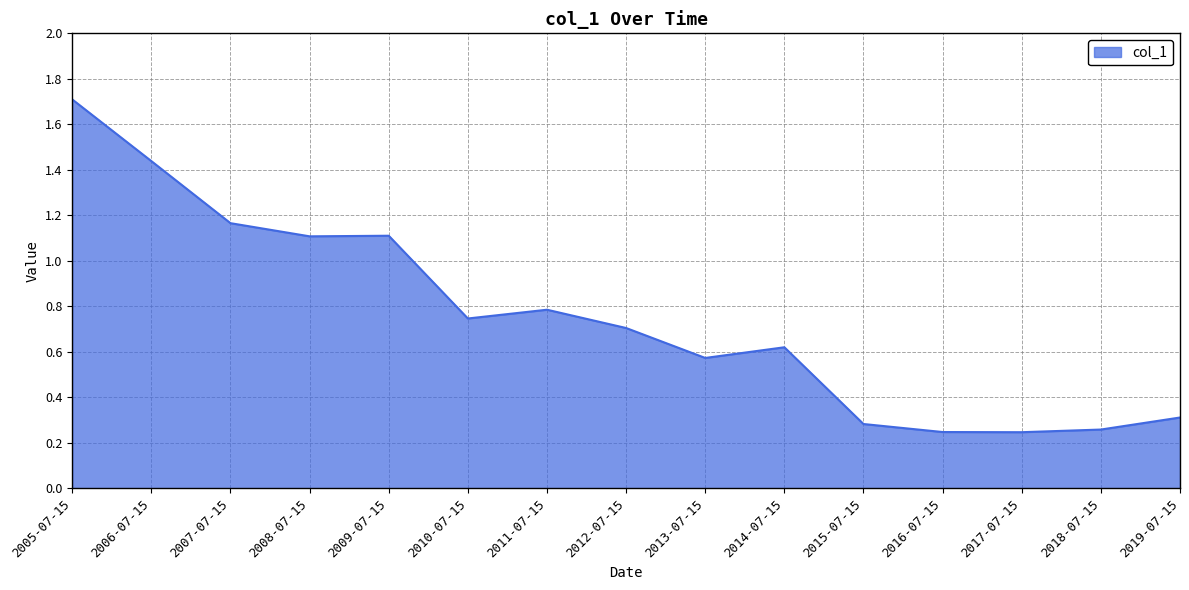

What position from the left is 2006-07-15?

2